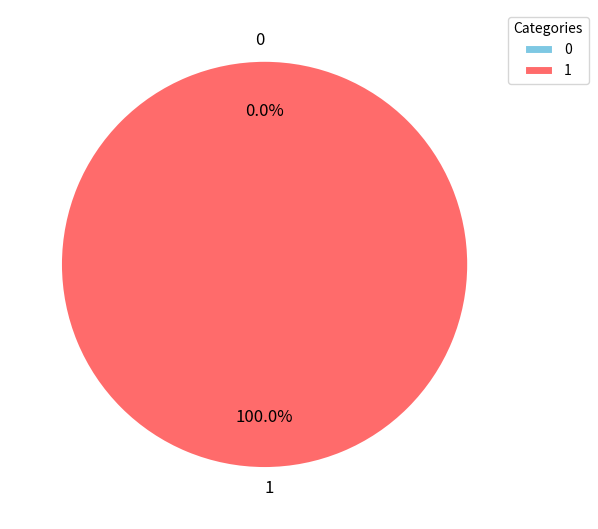

What percentage do 1 and 0 together represent?

100.0%